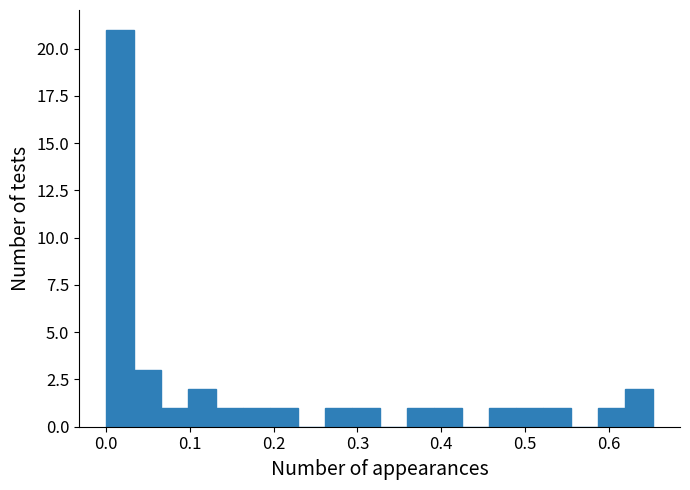

Read against the x-axis, roughly where is the centre of the tallest bar?

0.02